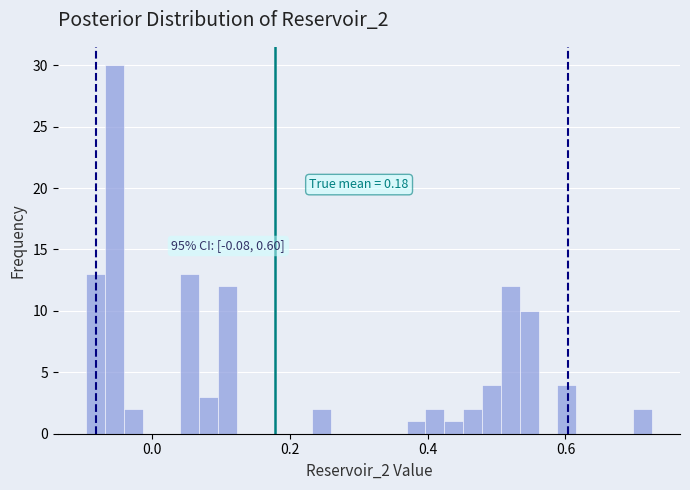

Around what value on the x-axis is the tallest bar? Give the approximate position of its centre, as read against the axis.

-0.06